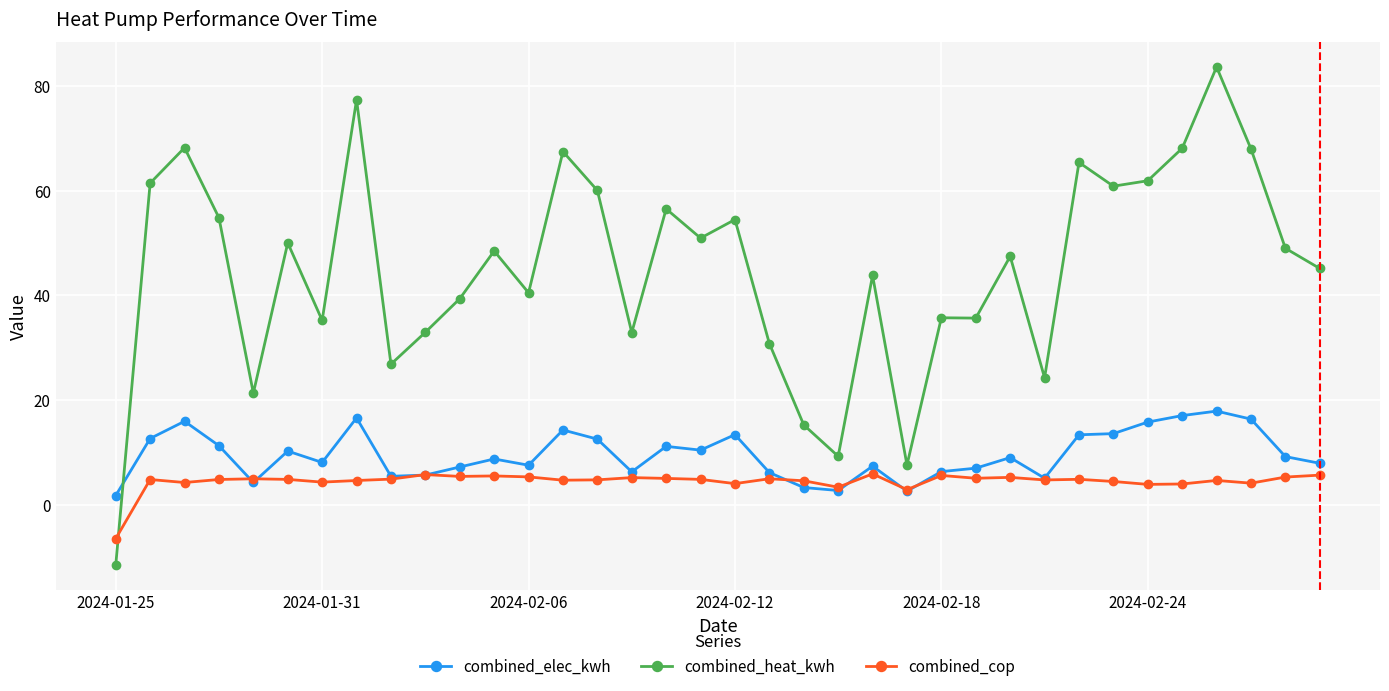

Rank the series by their maximum value, from lowest to highest.

combined_cop, combined_elec_kwh, combined_heat_kwh